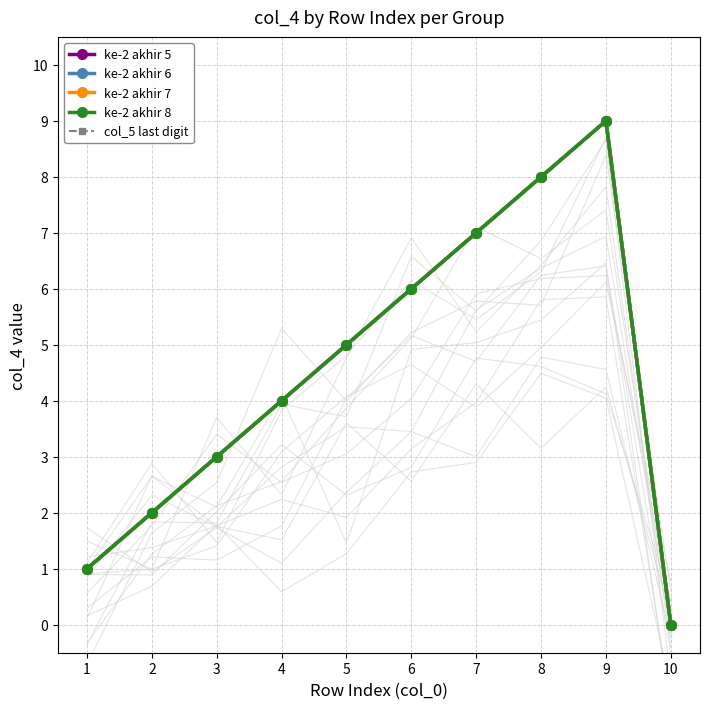

What are all the series names shown in the legend?

ke-2 akhir 5, ke-2 akhir 6, ke-2 akhir 7, ke-2 akhir 8, col_5 last digit